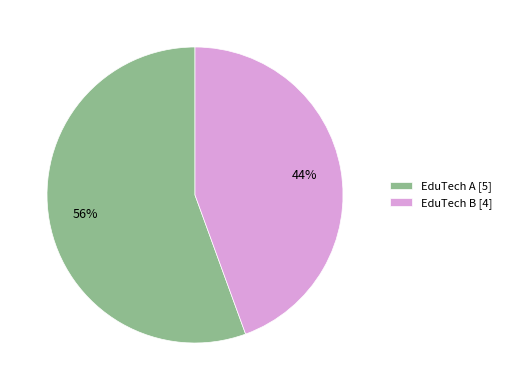

To the nearest percent, what is the combined percentage of EduTech B [4] and EduTech A [5]?

100%